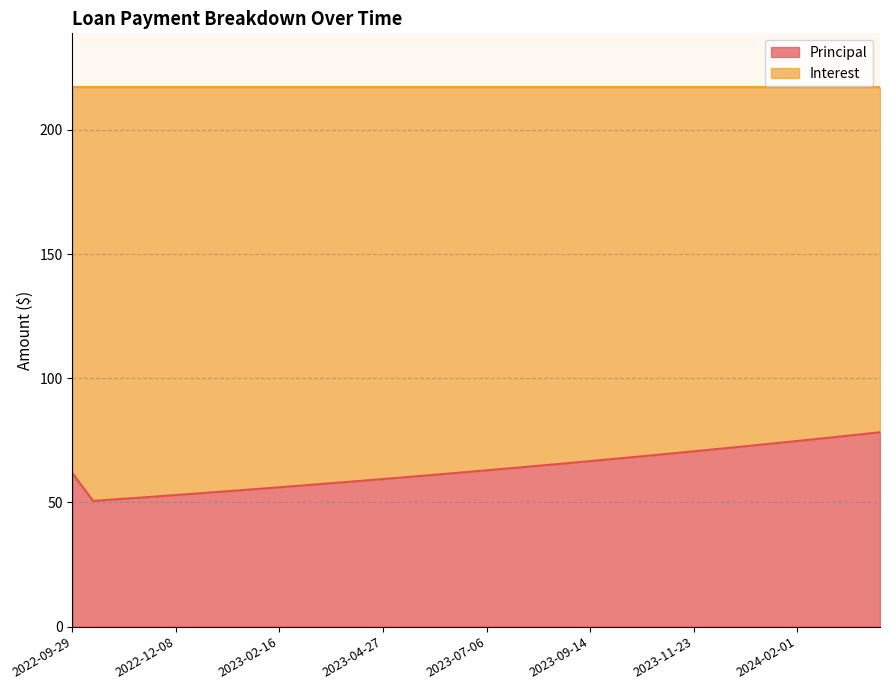

Does the chart display data point markers on the line(s)?

No